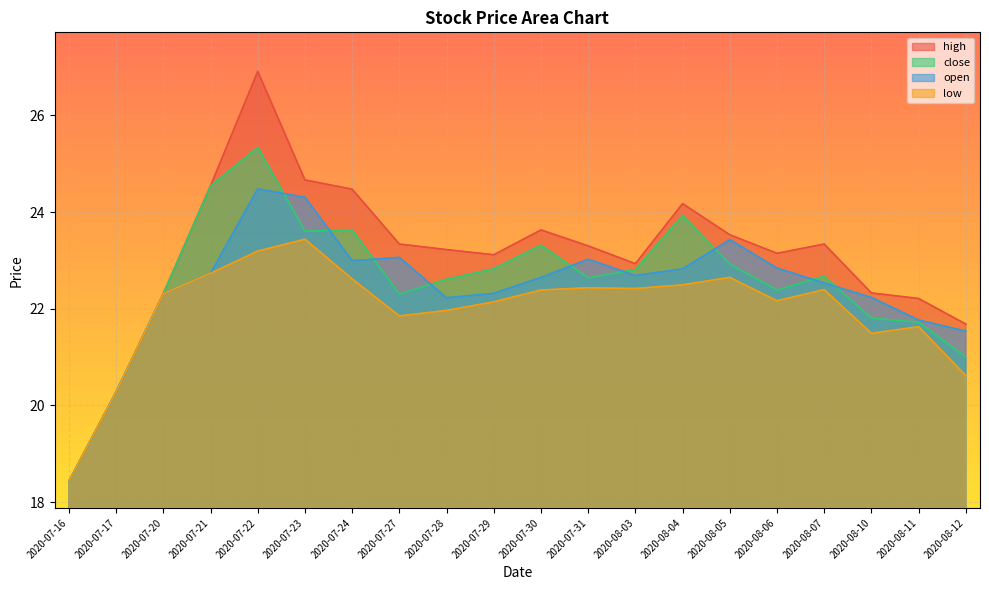

True or false: open and high intersect in this chart.

False